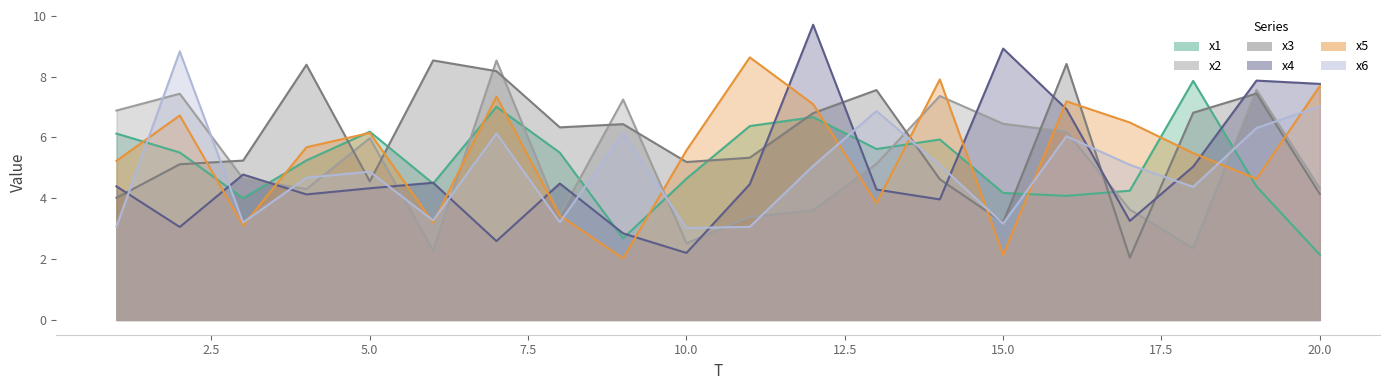

What is the average value of the x3 series?

5.9